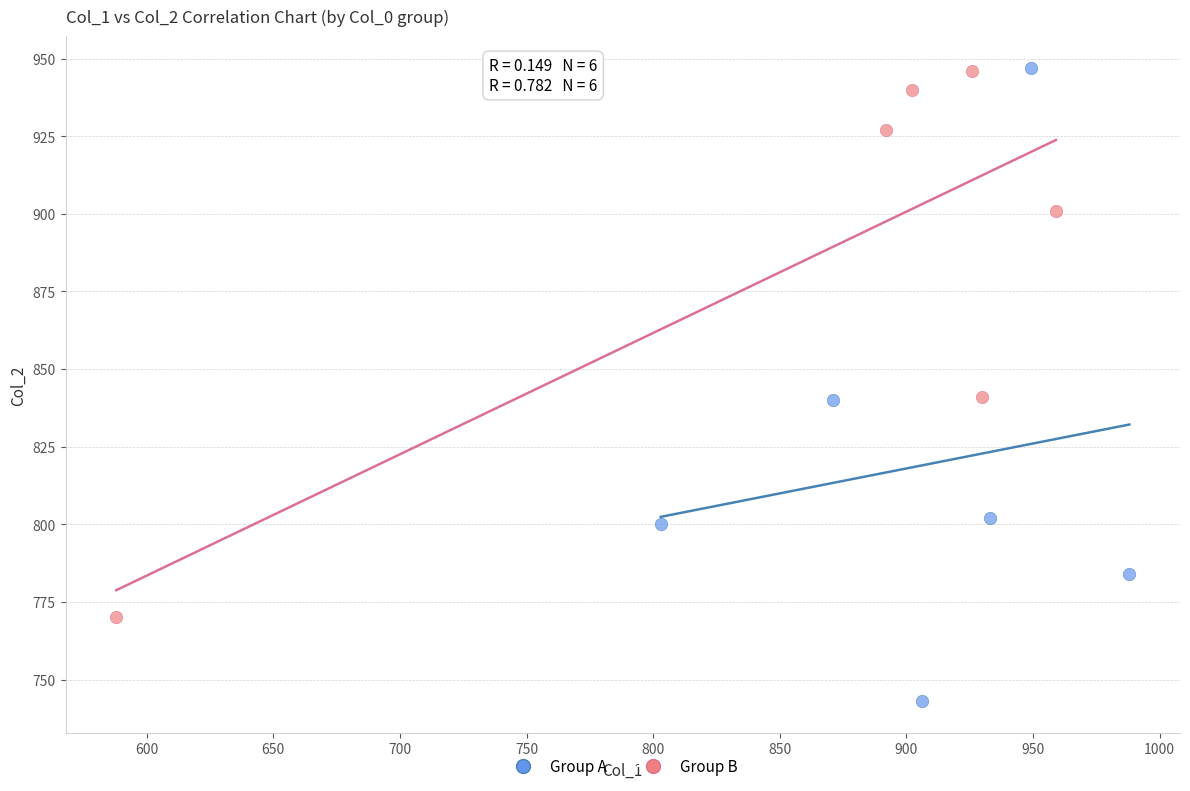

Which series has the widest spread of Y values?

Group A